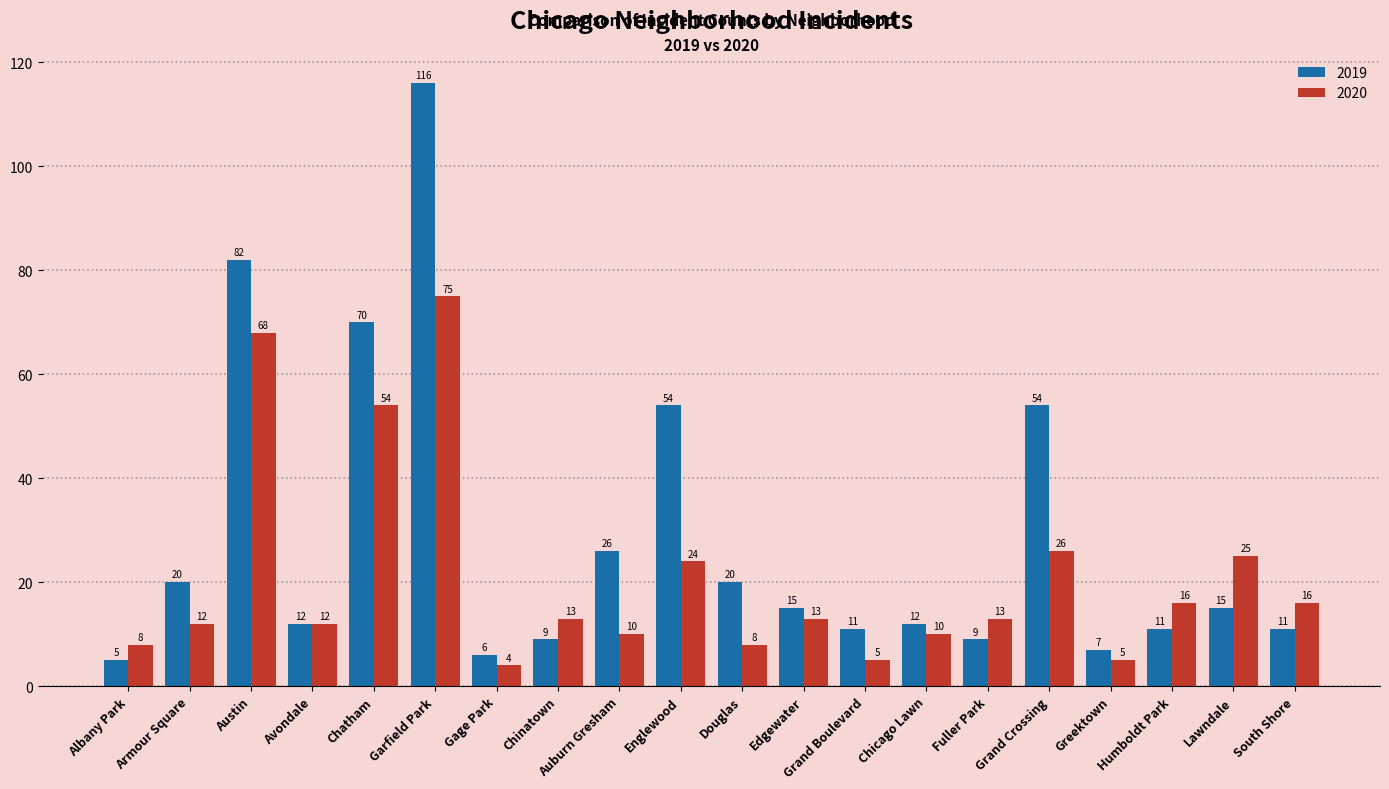

How many data points does each series have?

20